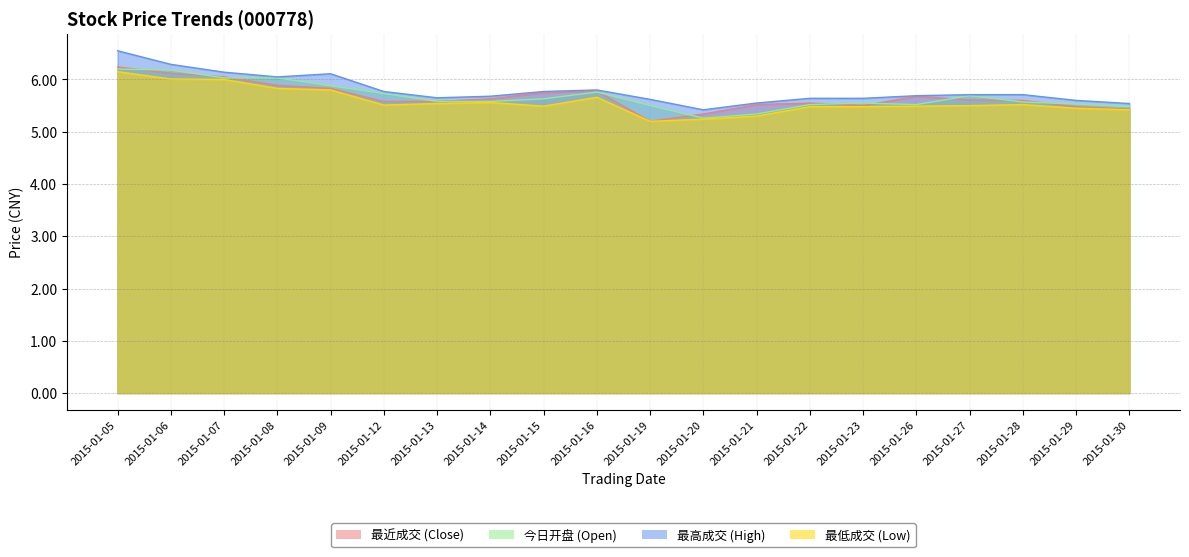

True or false: low_price and open_price cross at least once.

False